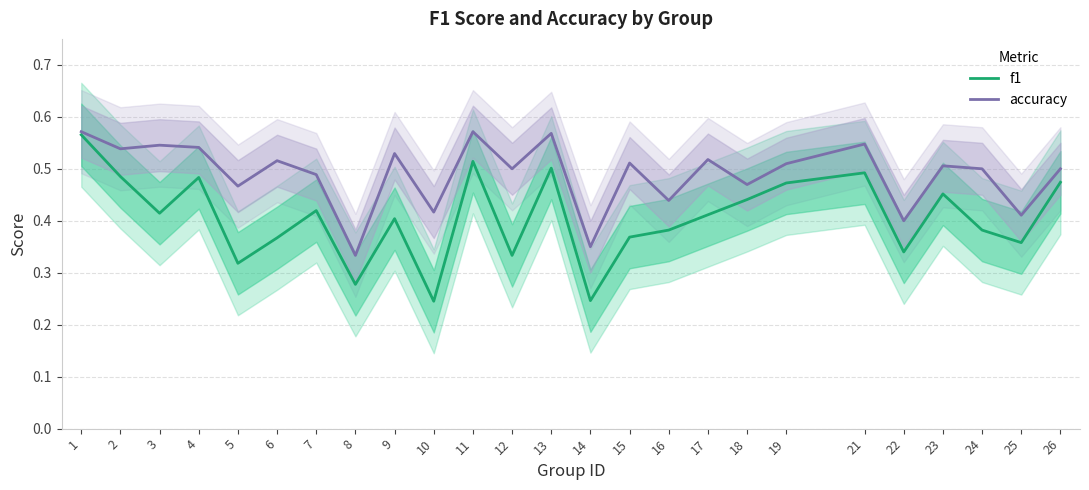

True or false: f1 and accuracy intersect in this chart.

False